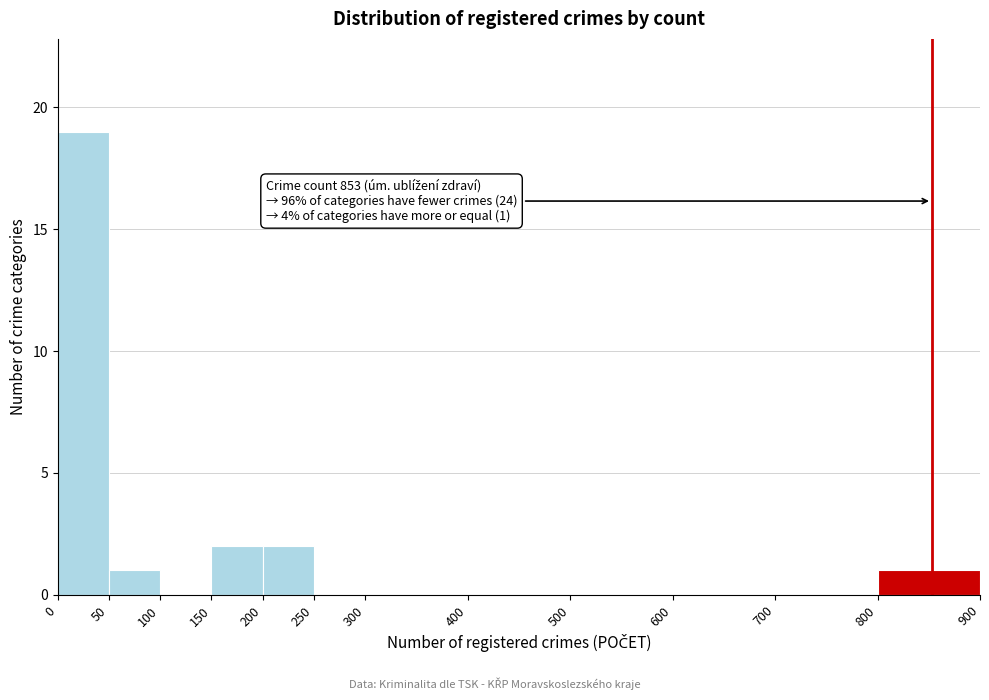

Over which range of the x-axis is the bar tallest?

0 to 50